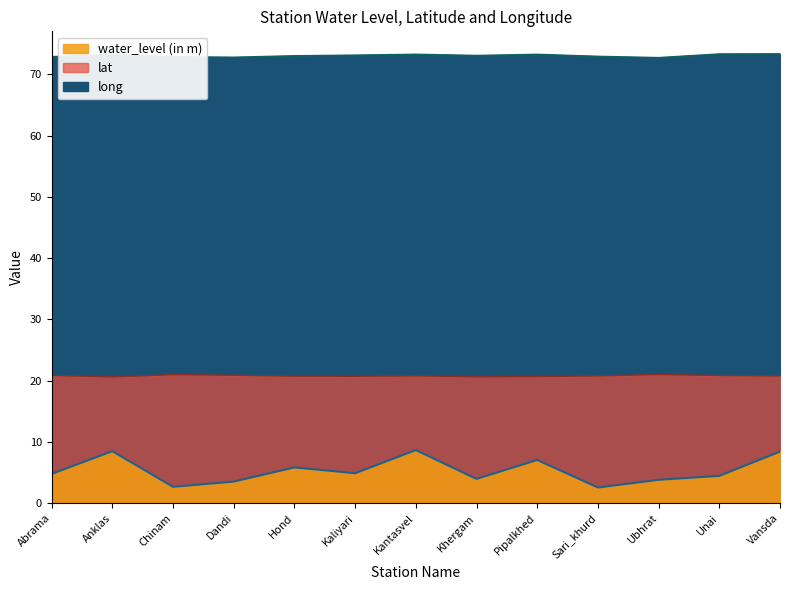

At which label does long first exceed 73?

Anklas